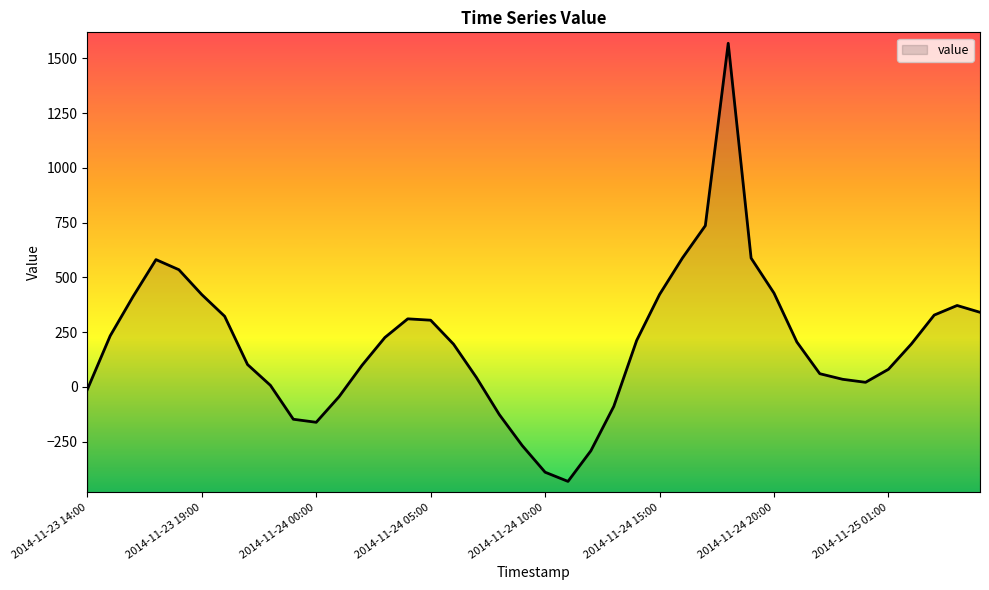

The value at 2014-11-25 02:00 is 106.3. True or false?

False